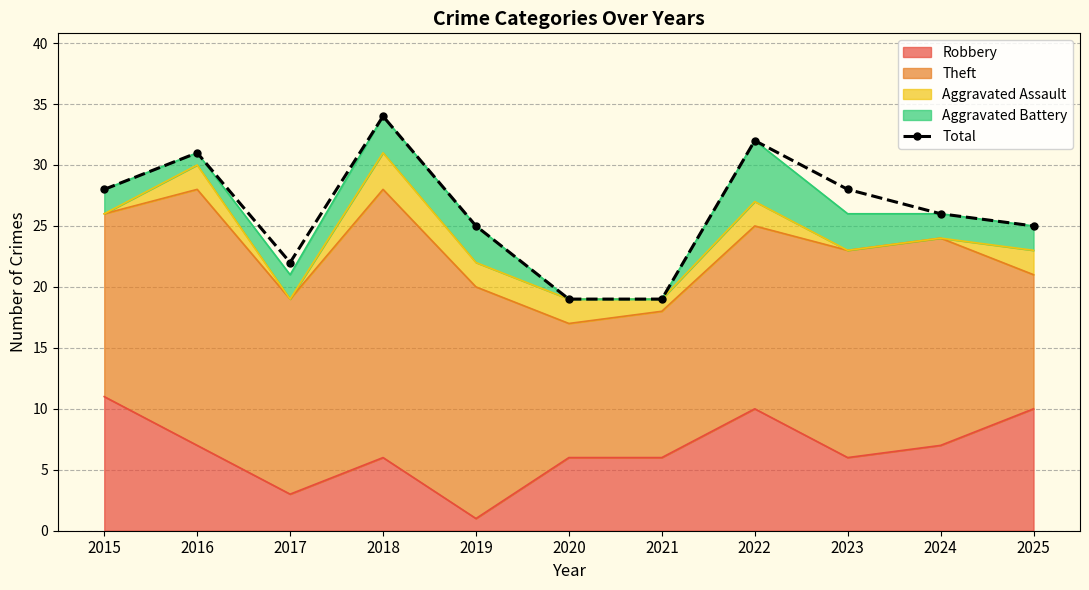

What is the sum of all values?

289